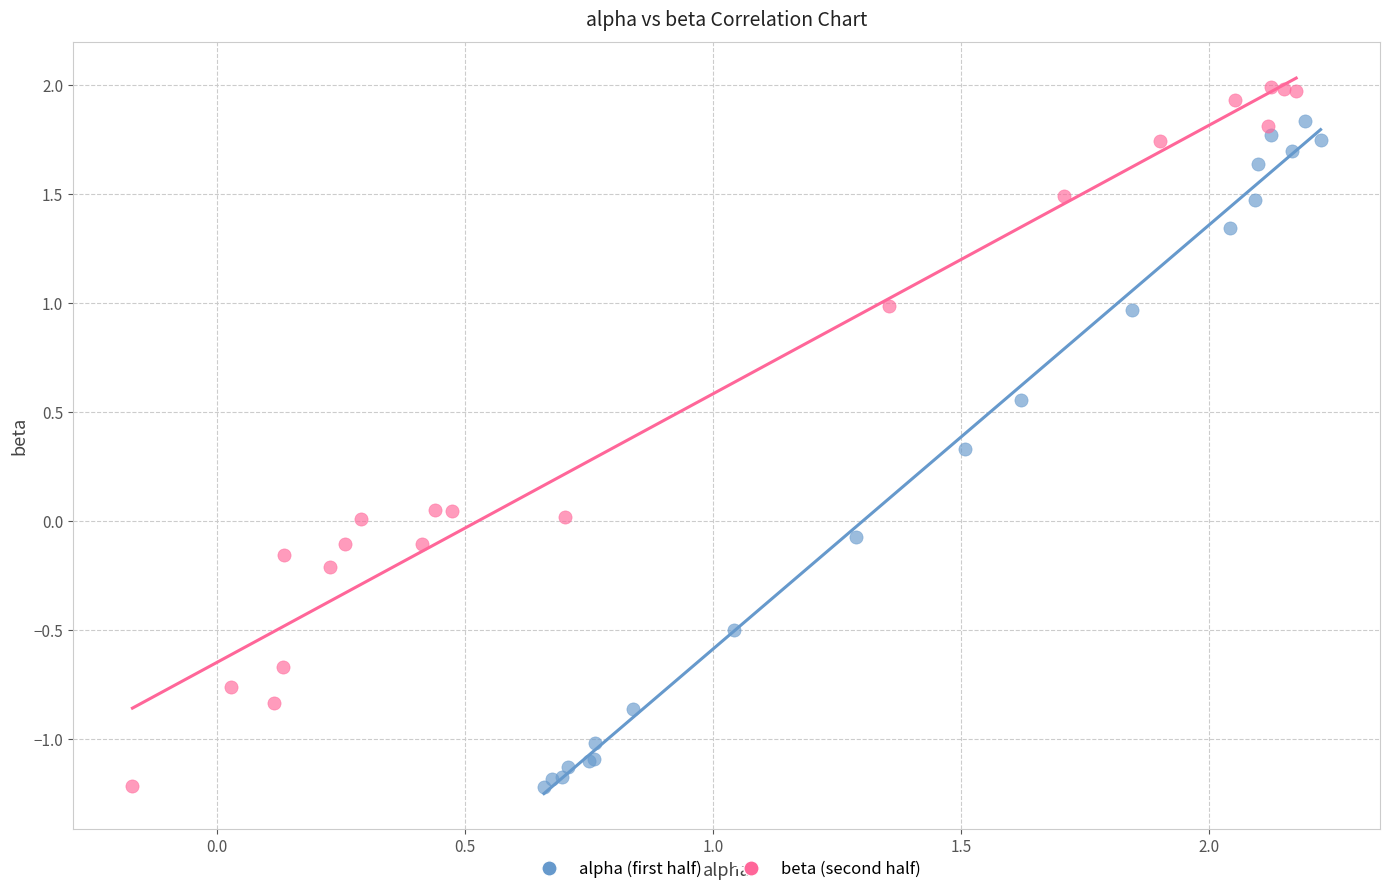

Which series reaches the maximum Y coordinate?

beta (second half)